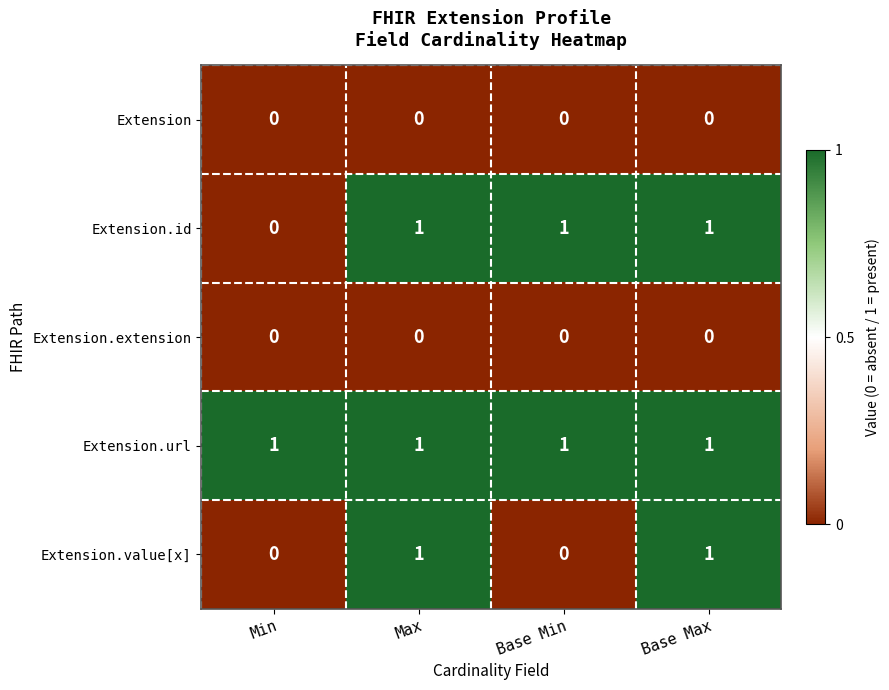

What is the total value across all series at Base Max?

3